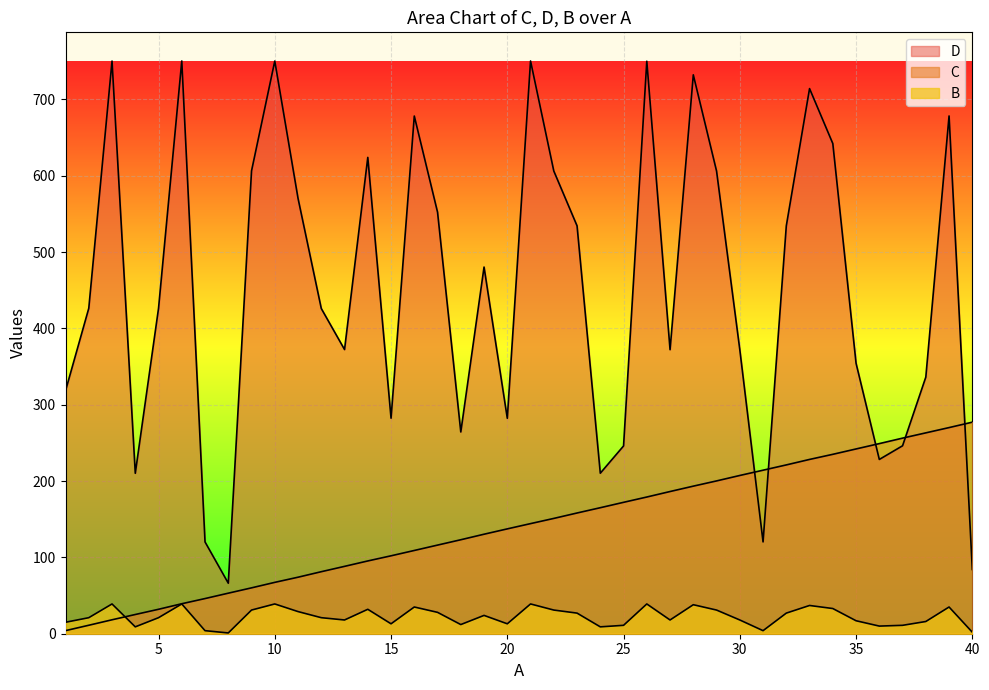

At which category does B reach its first local valley?

4